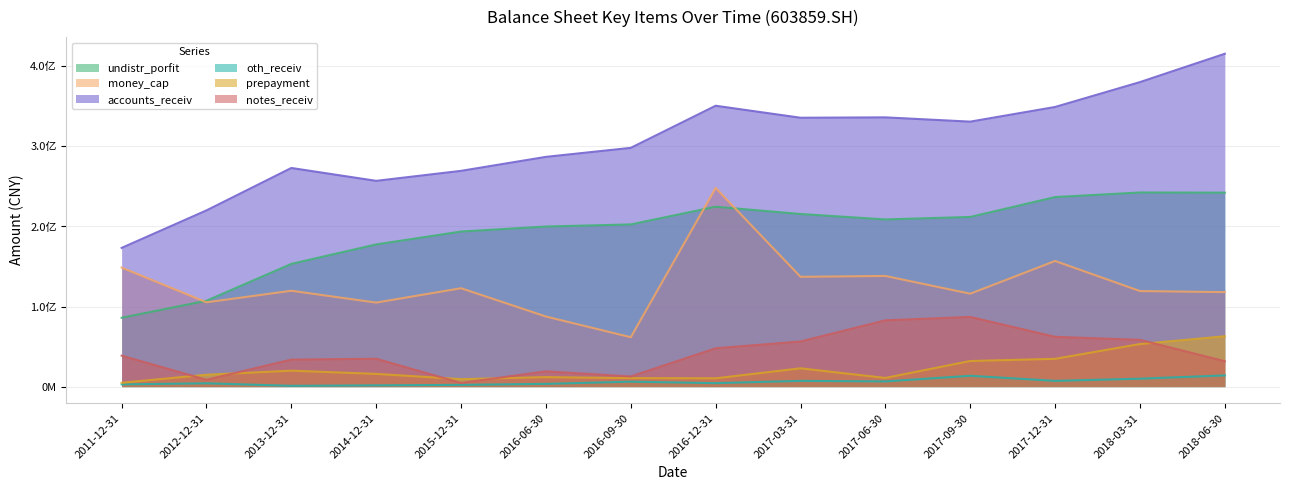

Does the chart display data point markers on the line(s)?

No